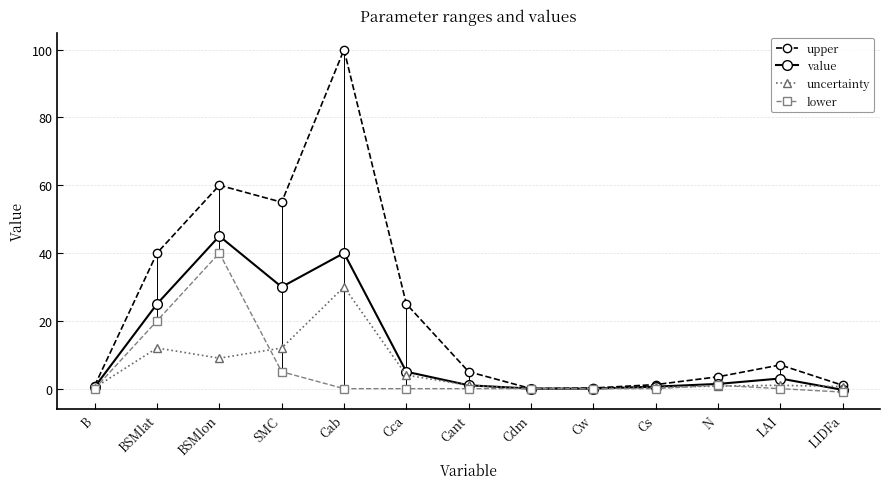

At which category does the chart reach its minimum across all series?

LIDFa